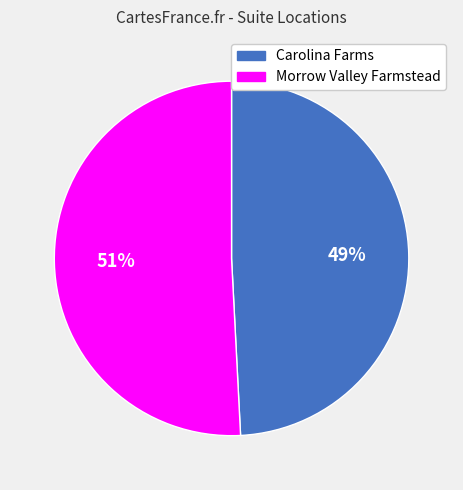

Which slice represents more than half of the pie?

Morrow Valley Farmstead